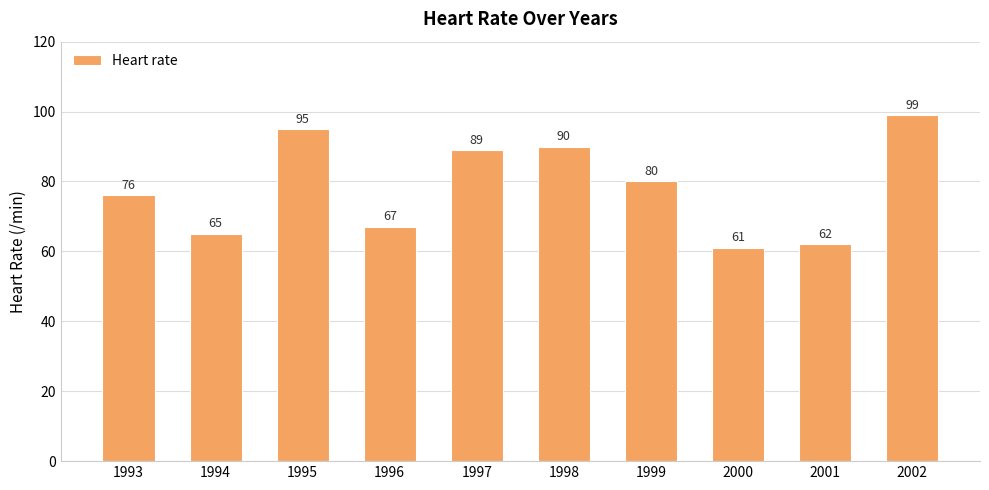

List the labels in order of value, largest first.

2002, 1995, 1998, 1997, 1999, 1993, 1996, 1994, 2001, 2000